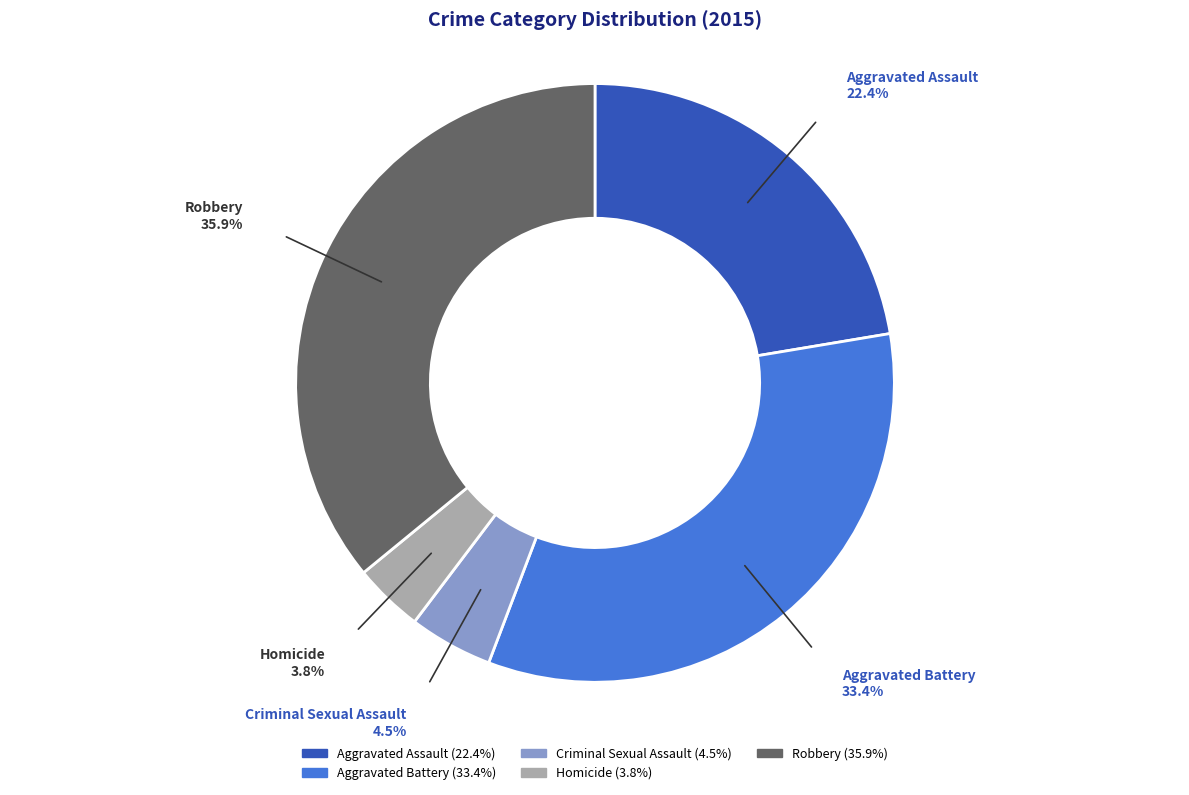

Does Criminal Sexual Assault account for over 50% of the chart?

No